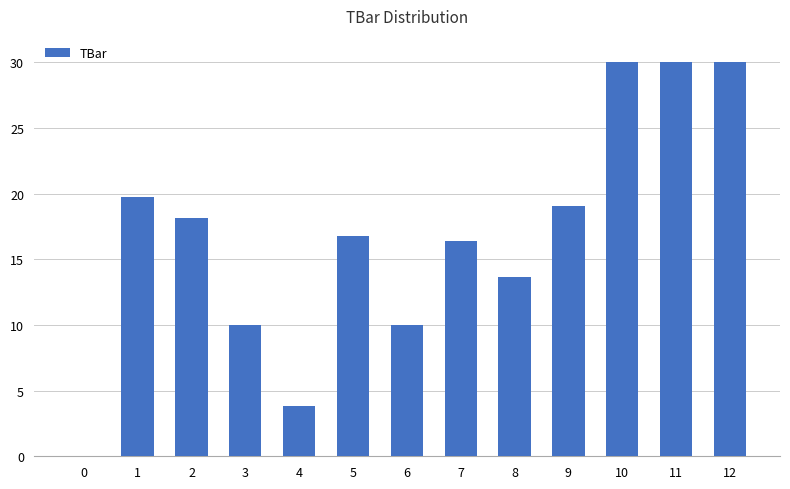

What is the maximum value shown in the chart?

30.0